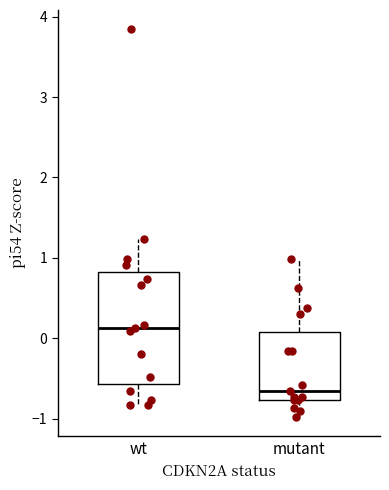

Reading left to right, transcribe this box plot: for each box, give where its median line is, the range the box spans, and where its two whiskers end, as read against the y-axis. The values are not printed on the chart, so give them approximately, as read against the axis.

wt: median 0.1, box -0.6 to 0.8, whiskers -0.8 to 1.2
mutant: median -0.7, box -0.8 to 0.1, whiskers -1.0 to 1.0